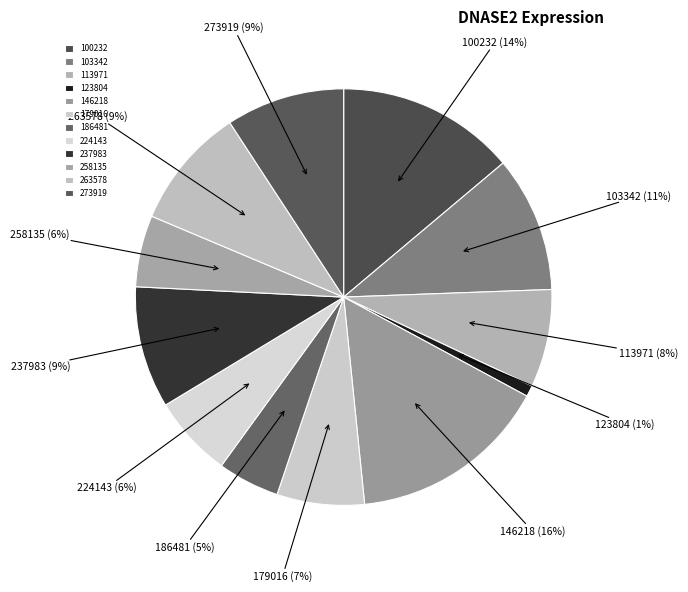

The 100232 slice represents 14% of the pie. True or false?

True